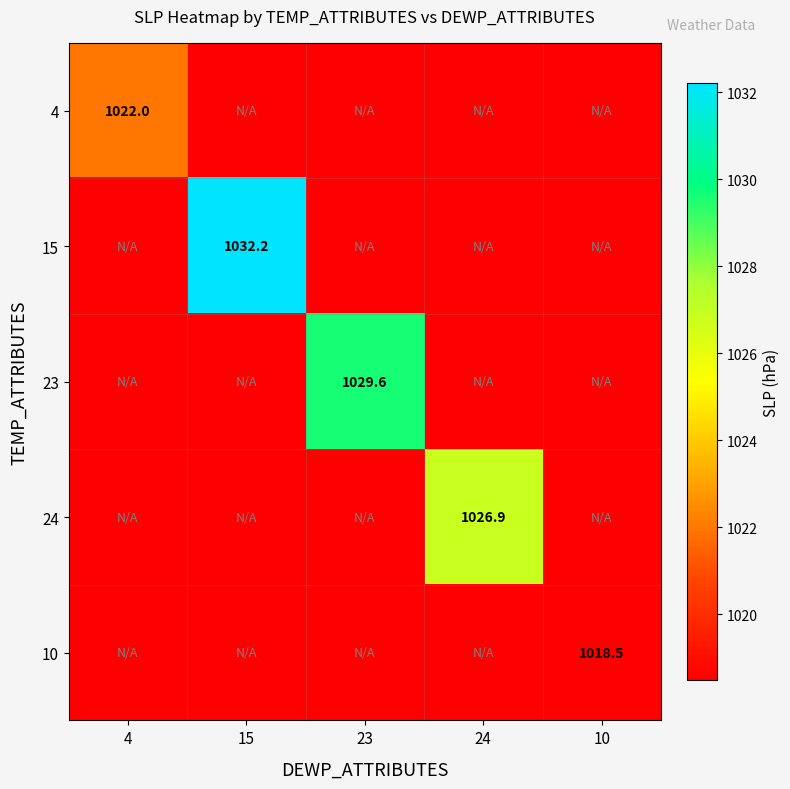

The value of 10 at 10 is 1018.5. True or false?

True